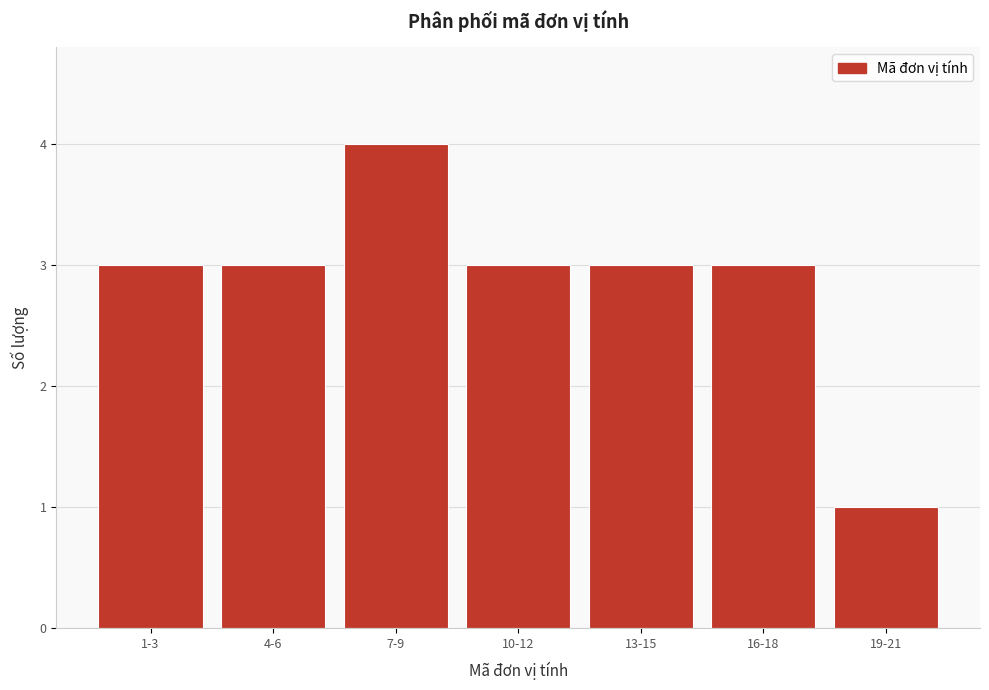

Reading right to left, what are all the values shown in this chart?

19-21=1	16-18=3	13-15=3	10-12=3	7-9=4	4-6=3	1-3=3